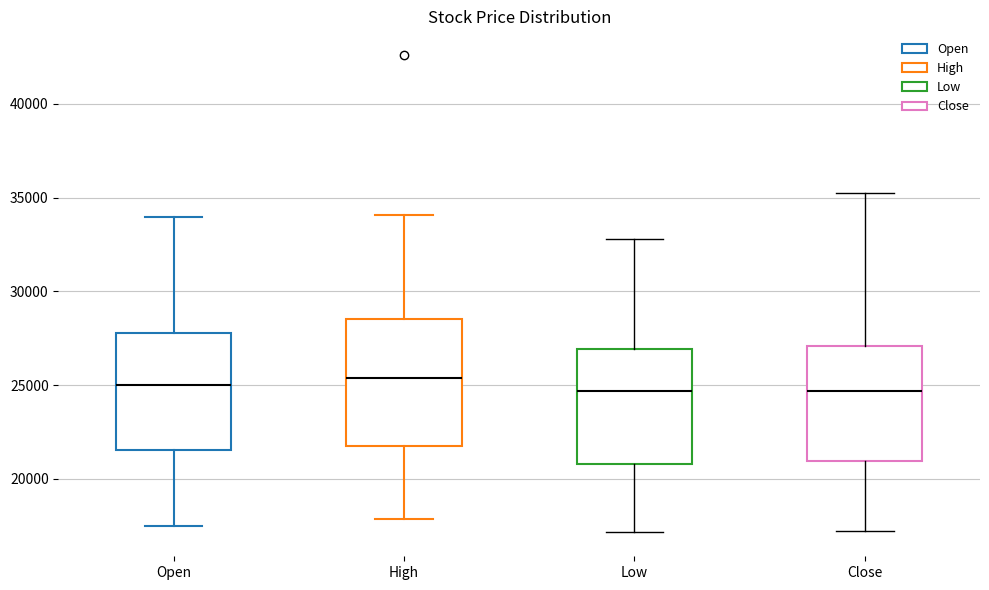

Where does the upper whisker of the box for Low end on the y-axis? The values are not printed on the chart, so give them approximately, as read against the axis.

33000